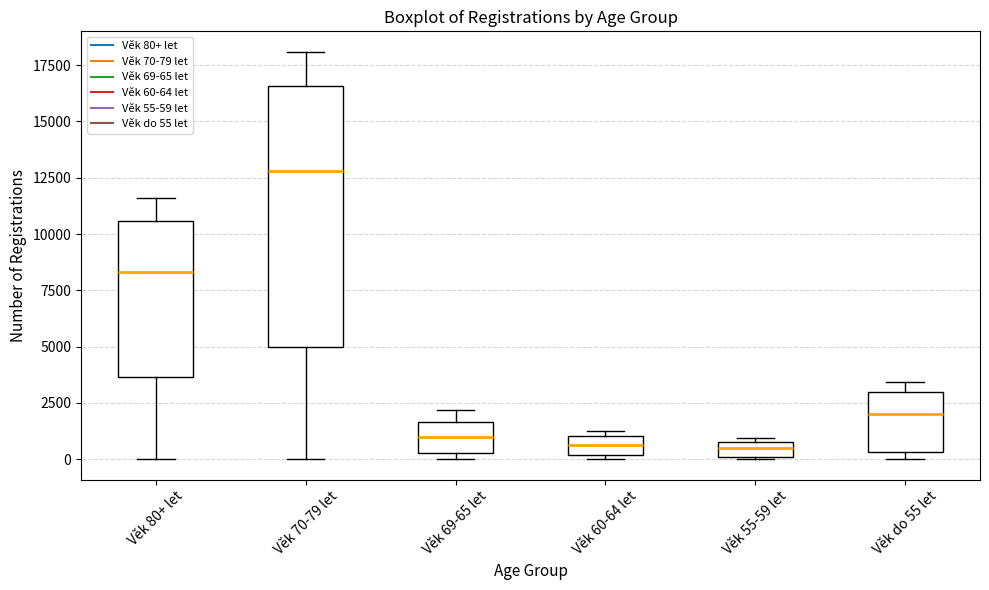

Where does the median line of the box for Věk do 55 let sit on the y-axis? The values are not printed on the chart, so give them approximately, as read against the axis.

2000